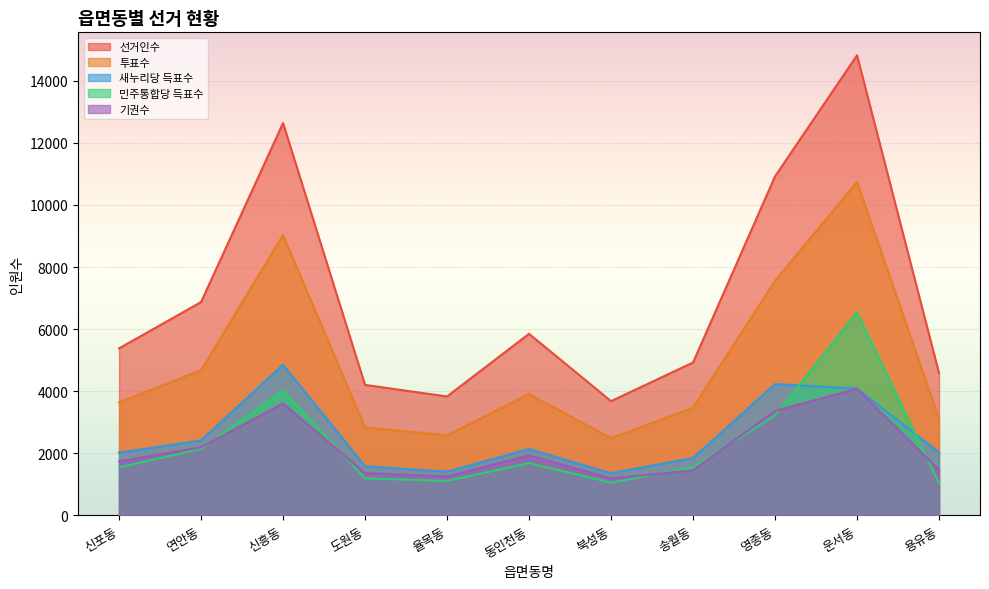

Is it true that 투표수 equals 5417 at 신포동?

False